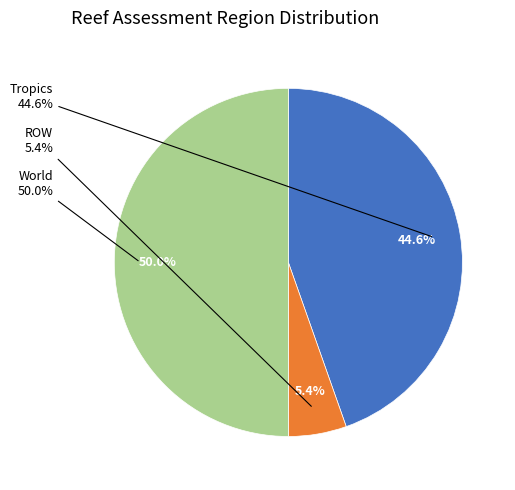

Rank the categories by value from highest to lowest.

World, Tropics, ROW